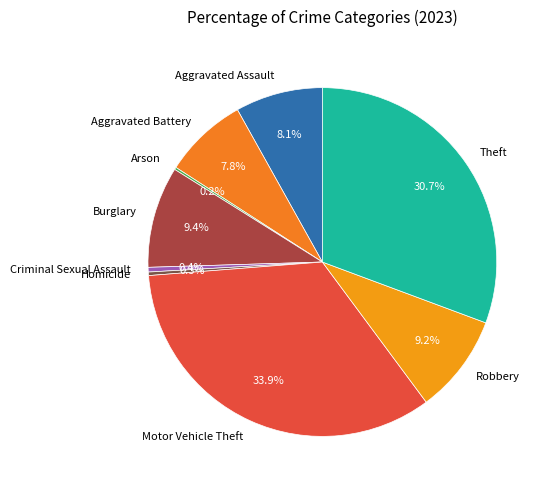

To the nearest percent, what percentage of the pie is Robbery?

9%